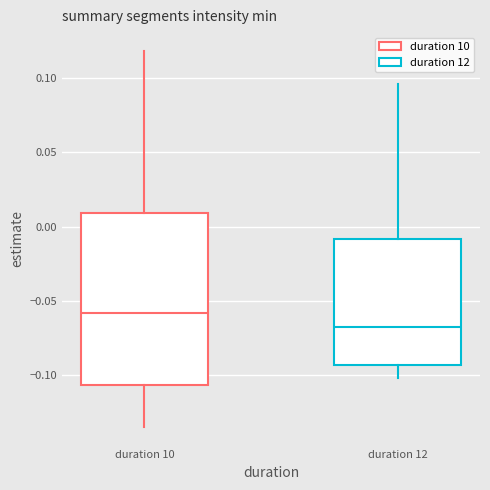

Comparing the boxes themselves (not the whiskers), which one is the tallest?

duration 10